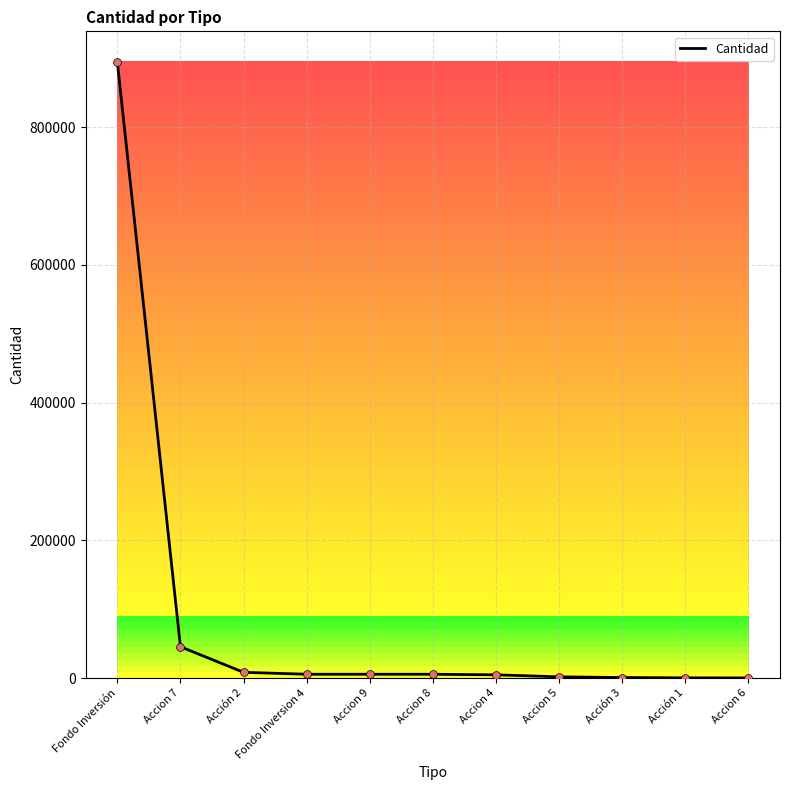

What is the change in value from Accion 7 to Accion 9?

-39990.0